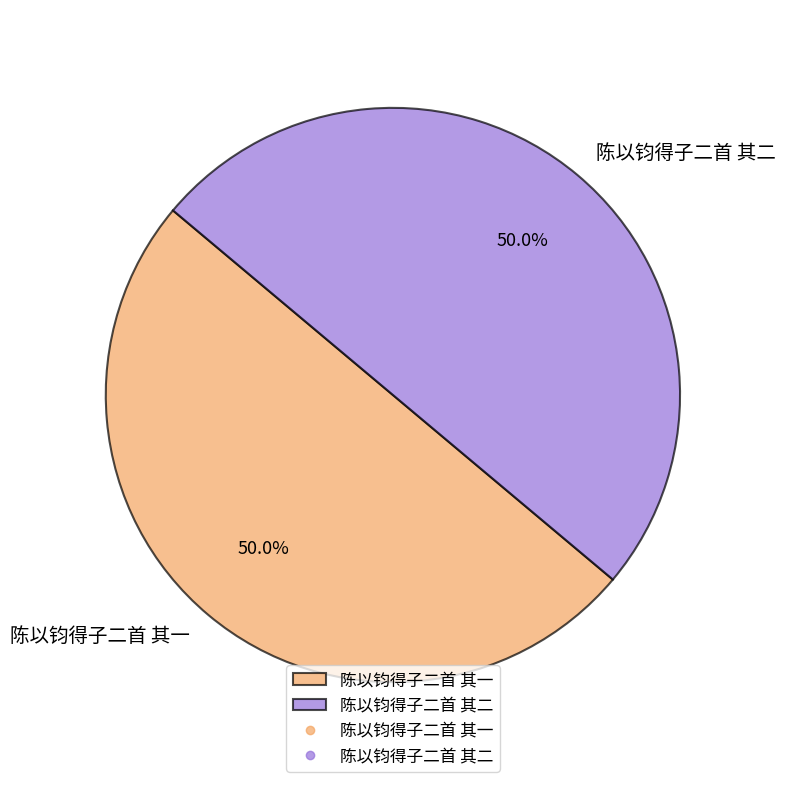

Combined, what portion of the pie is 陈以钧得子二首 其二 and 陈以钧得子二首 其一?

100.0%